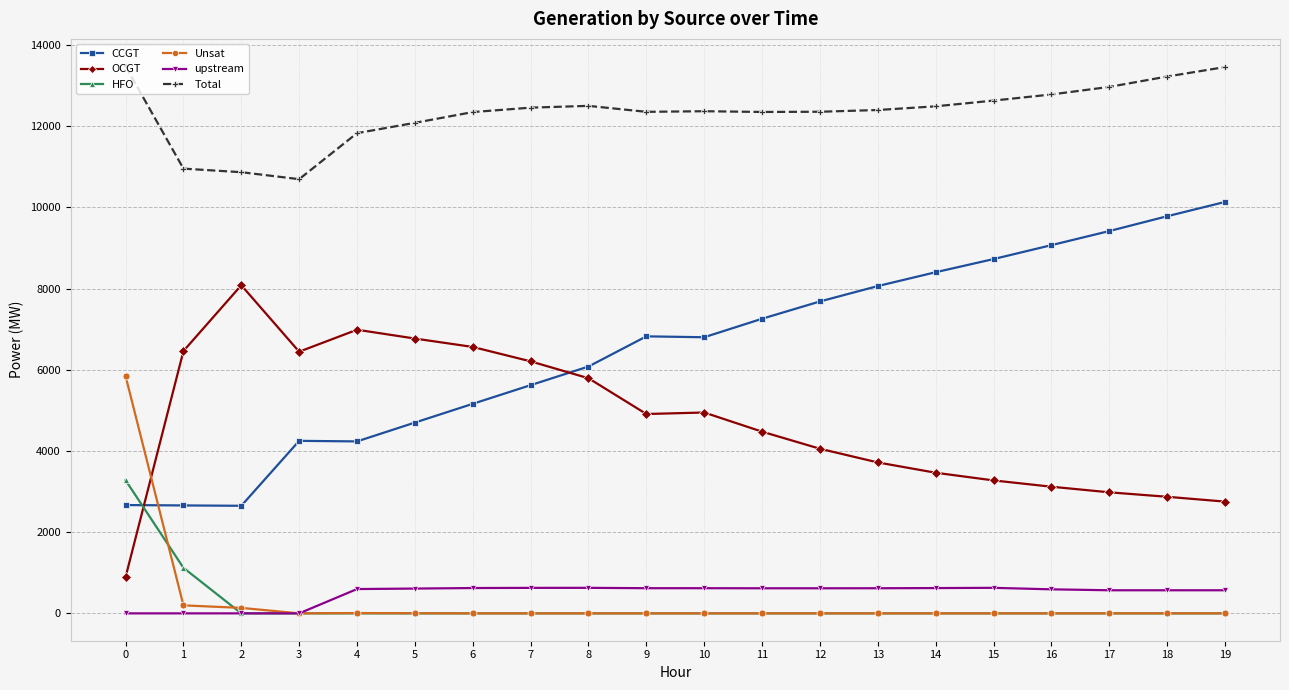

What is the maximum value for OCGT?

8083